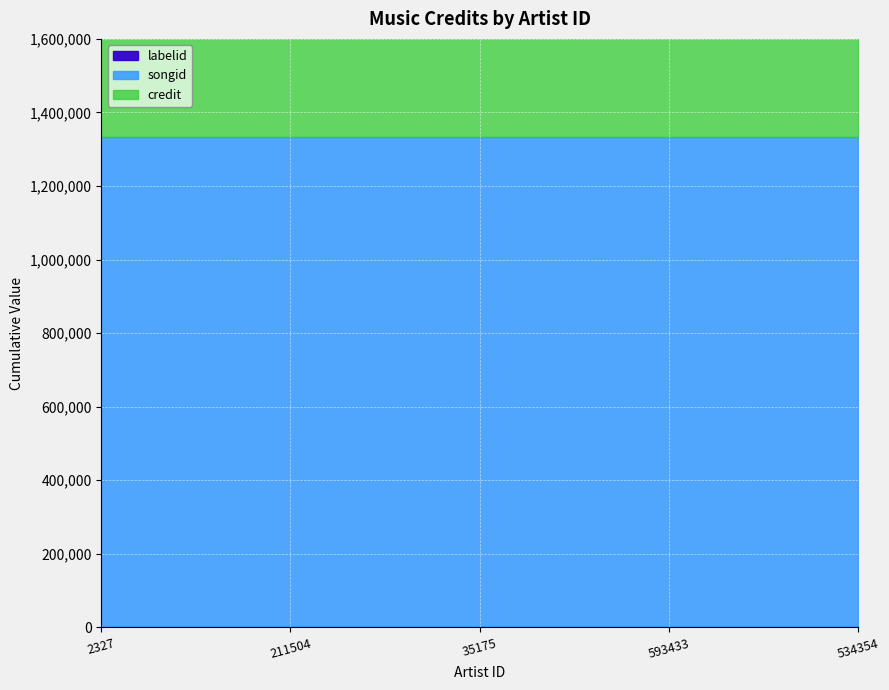

True or false: labelid and credit intersect in this chart.

False